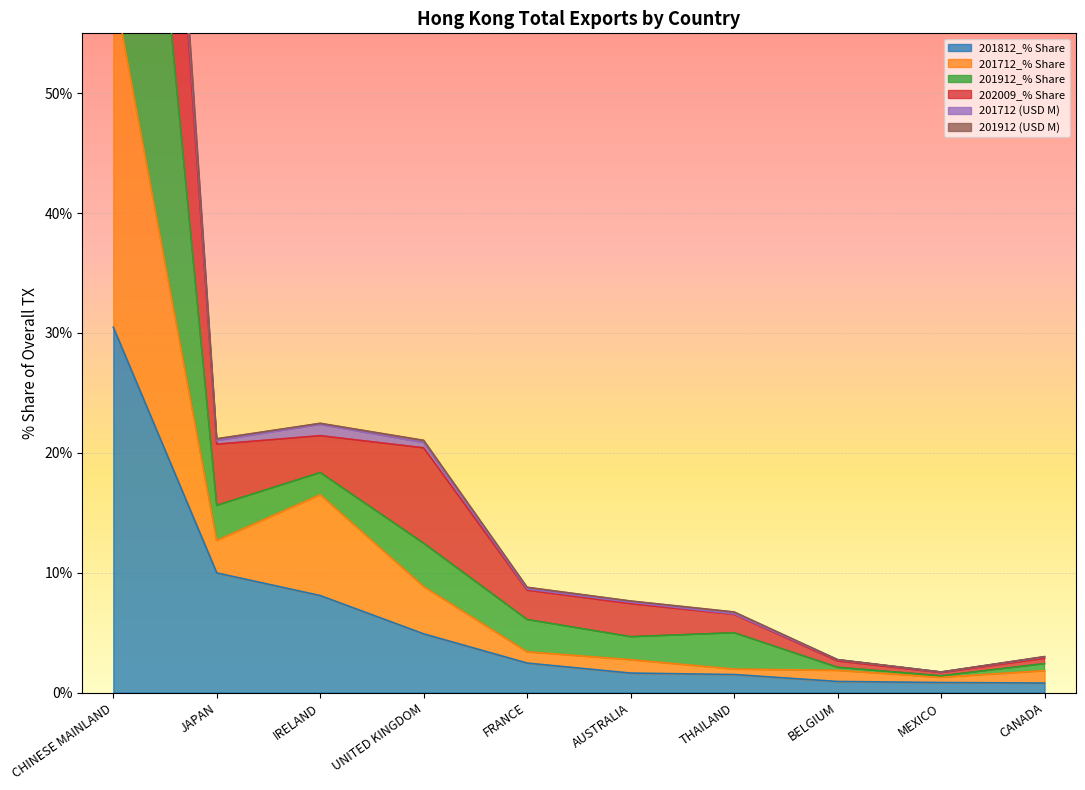

What is the smallest value displayed?

0.8